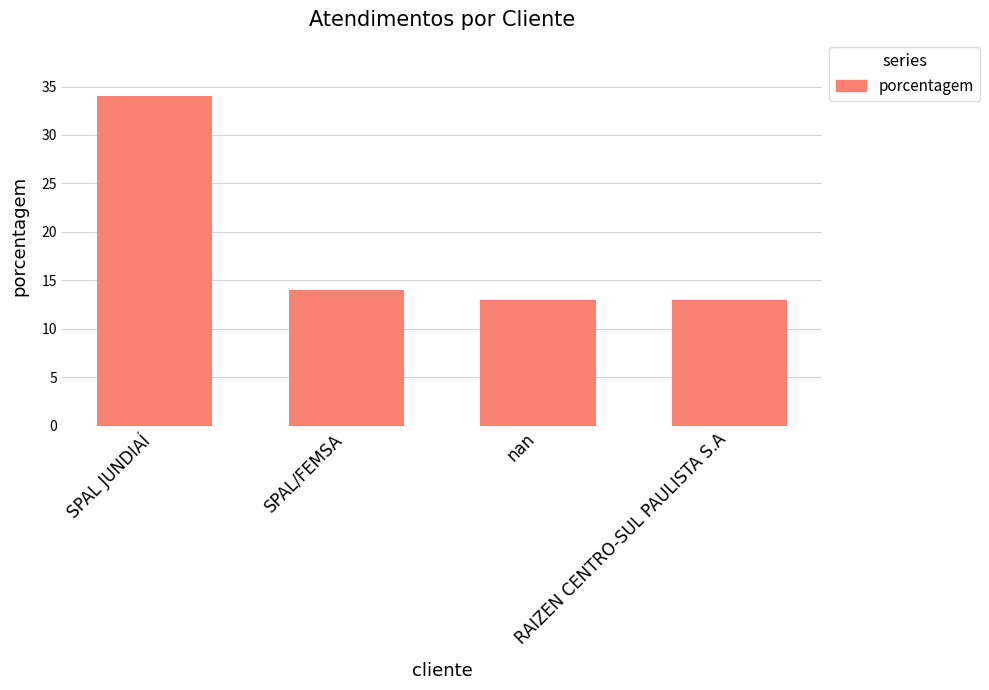

Reading left to right, list all the values displayed in this chart.

34	14	13	13